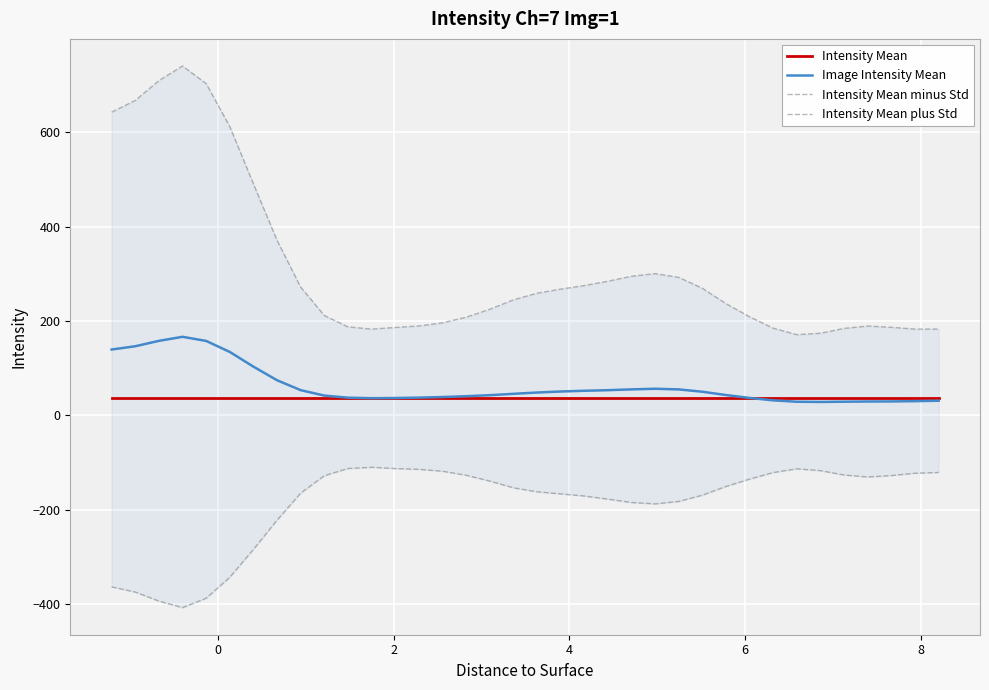

What is the highest value of the Image Intensity Mean series?

166.6